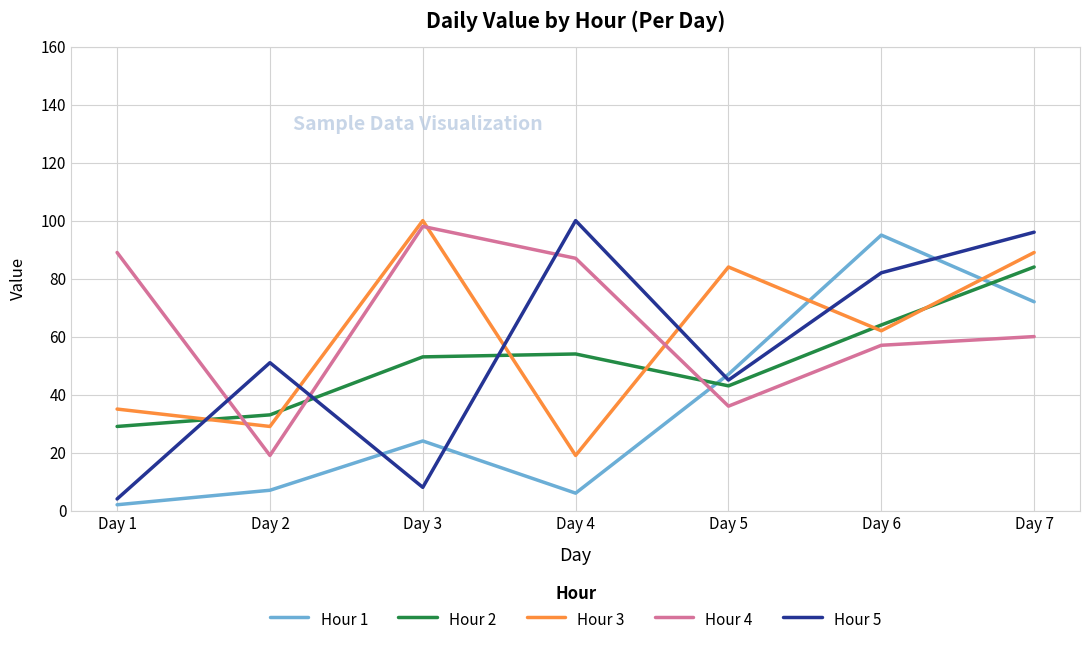

Rank the categories by Hour 5 value from lowest to highest.

Day 1, Day 3, Day 5, Day 2, Day 6, Day 7, Day 4